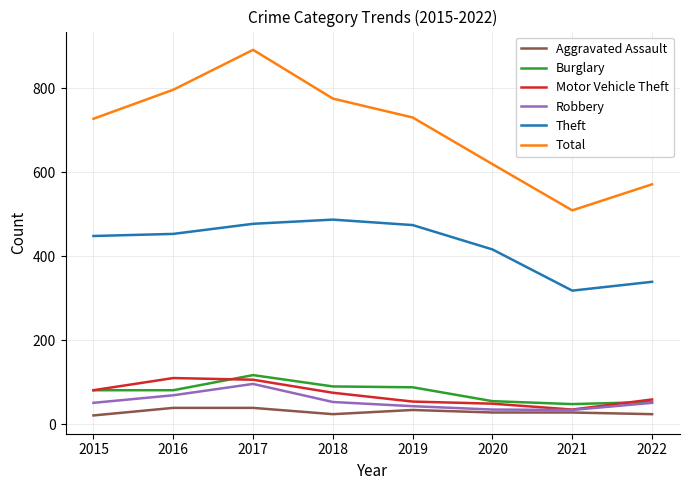

Does the chart have visible grid lines?

Yes